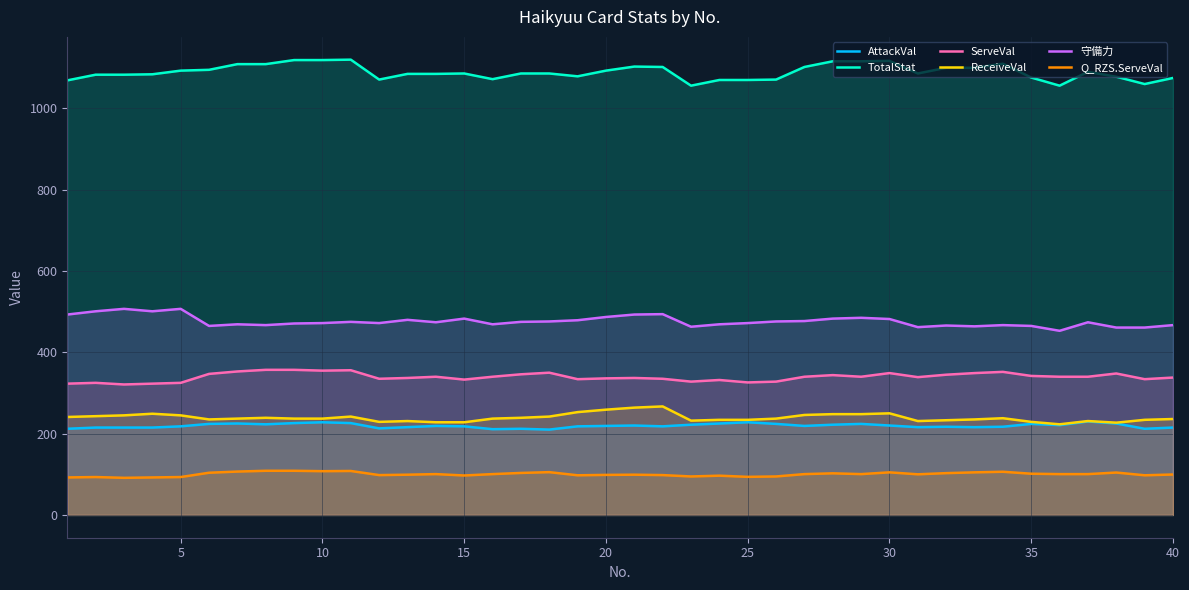

How many values in the TotalStat series are below 1086?

18